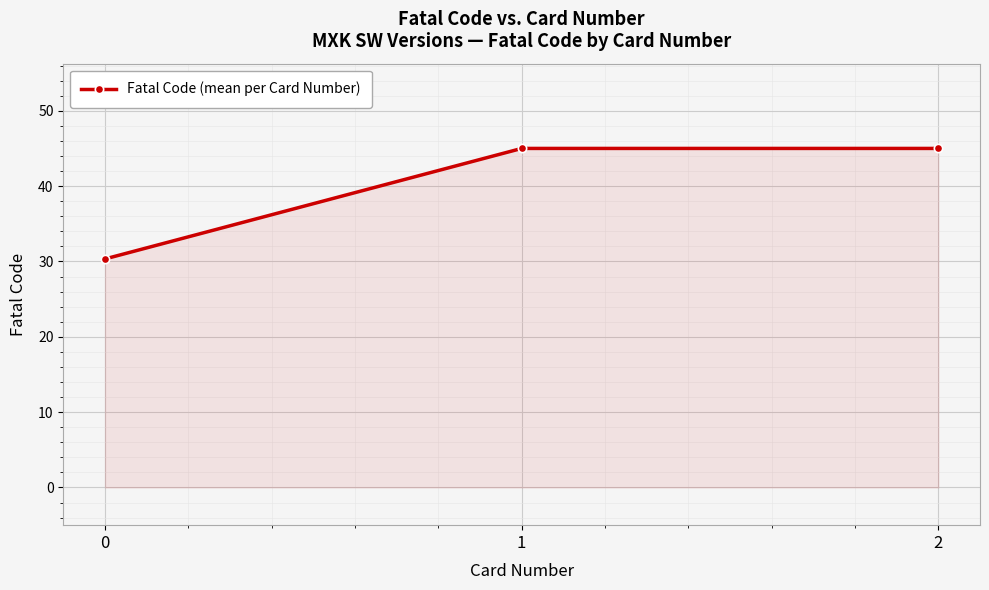

What is the smallest value displayed?

30.3